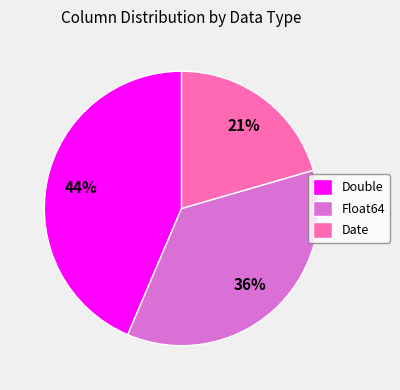

Is Float64 the majority of the pie?

No